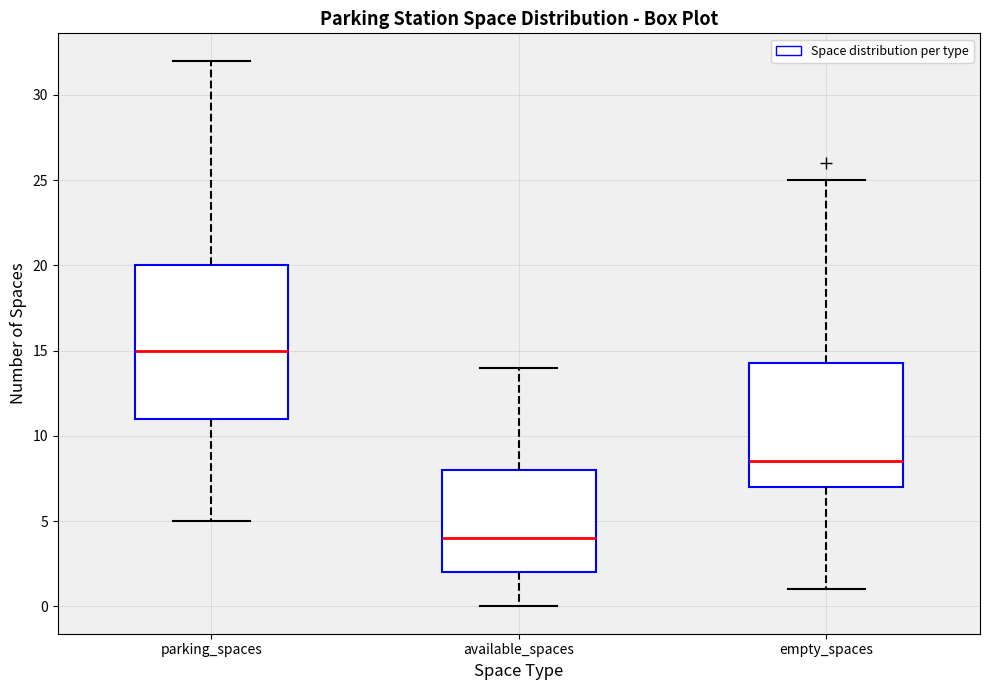

Where does the upper whisker of the box for available_spaces end on the y-axis? The values are not printed on the chart, so give them approximately, as read against the axis.

14.0